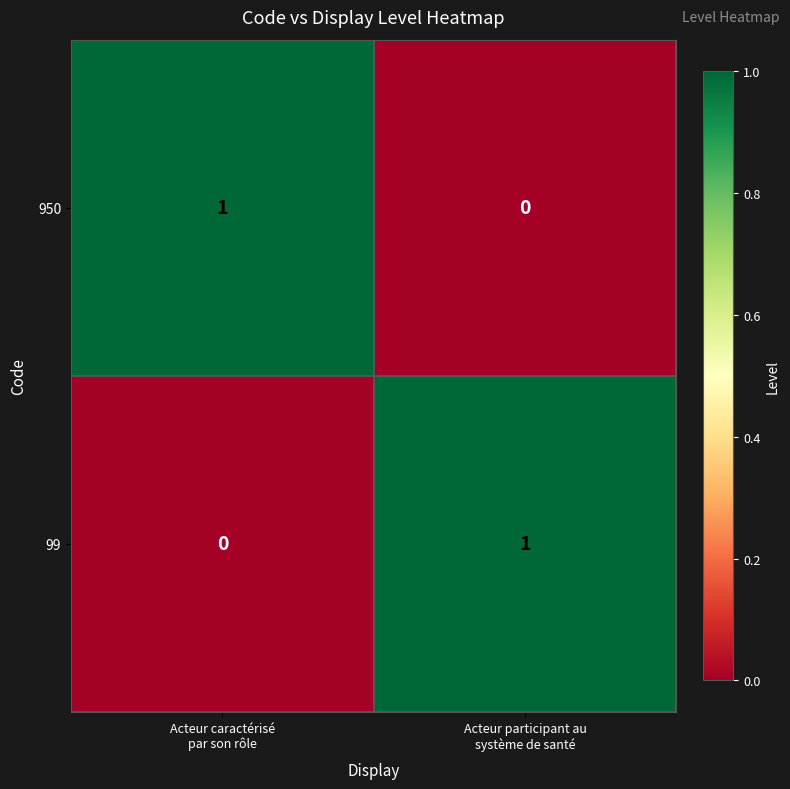

What is the difference between the highest and lowest values at Acteur caractérisé
par son rôle?

1